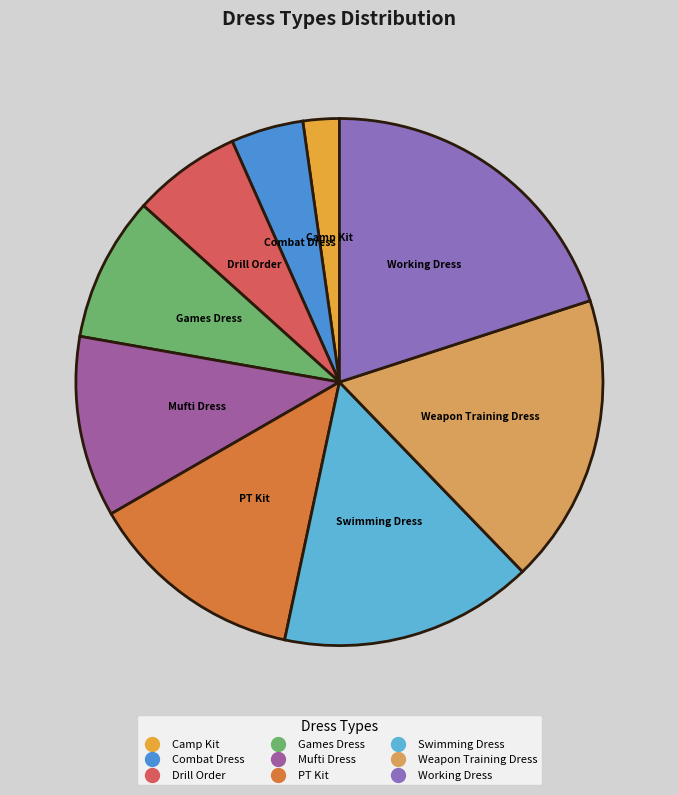

Which category has the smallest portion of the pie?

Camp Kit